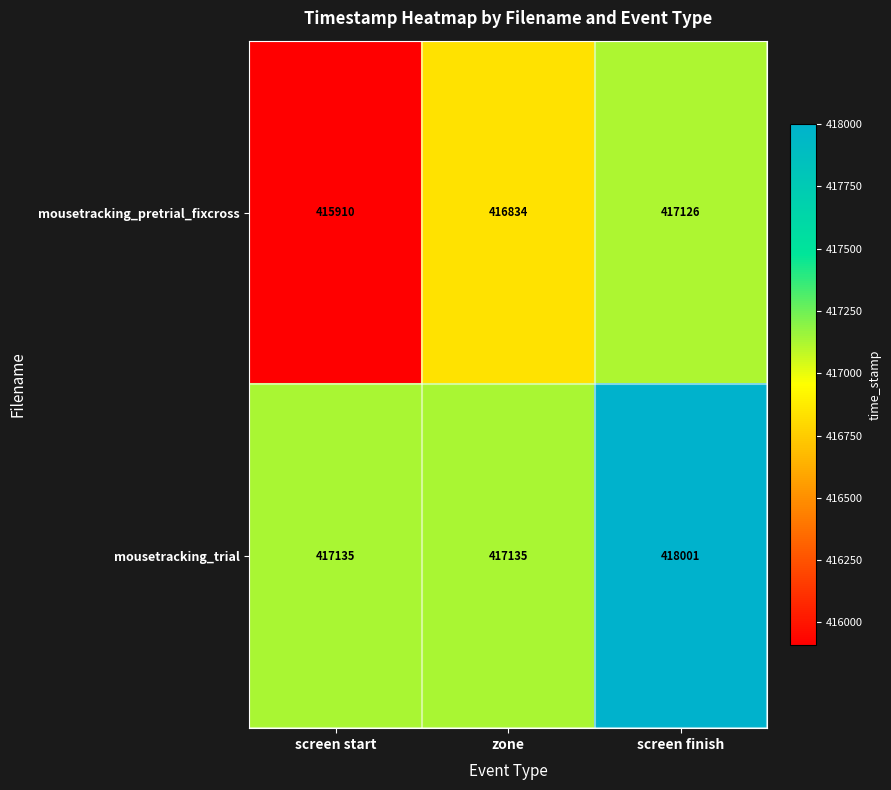

How many distinct data groups are displayed?

2